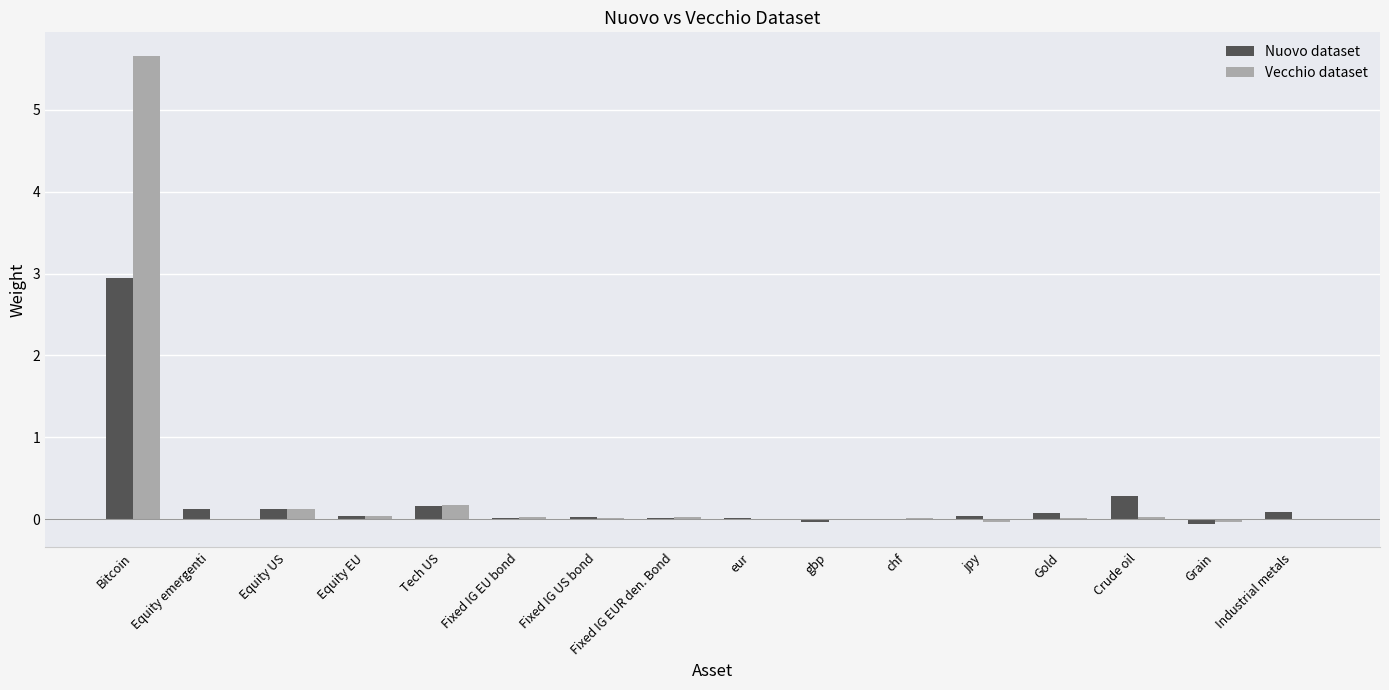

What is the highest value of the Vecchio dataset series?

5.7